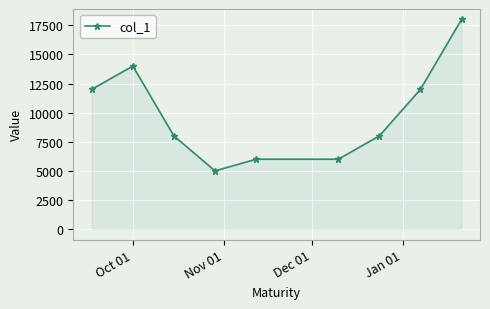

How many categories are shown in the chart?

9